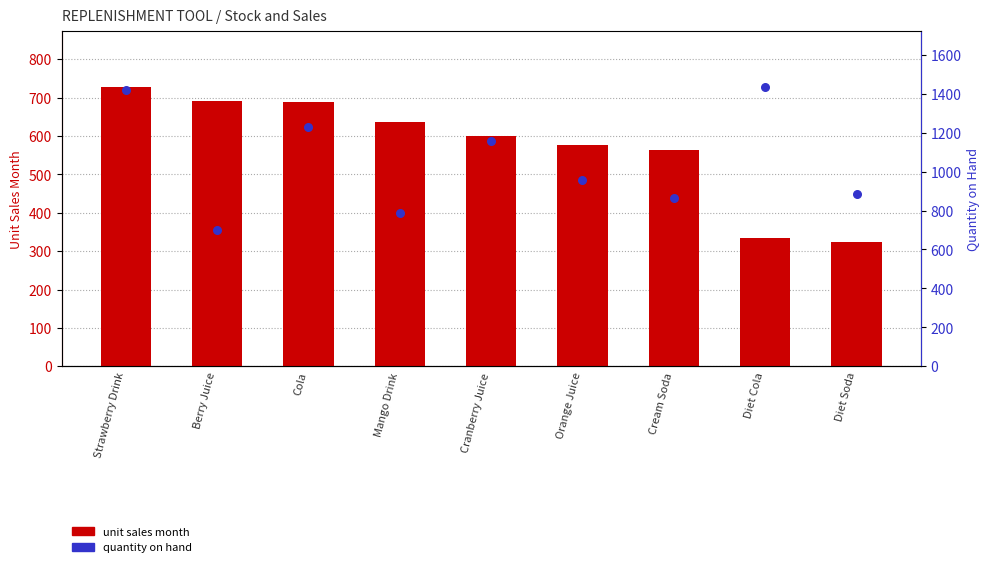

At how many categories does at least one series exceed 824?

7